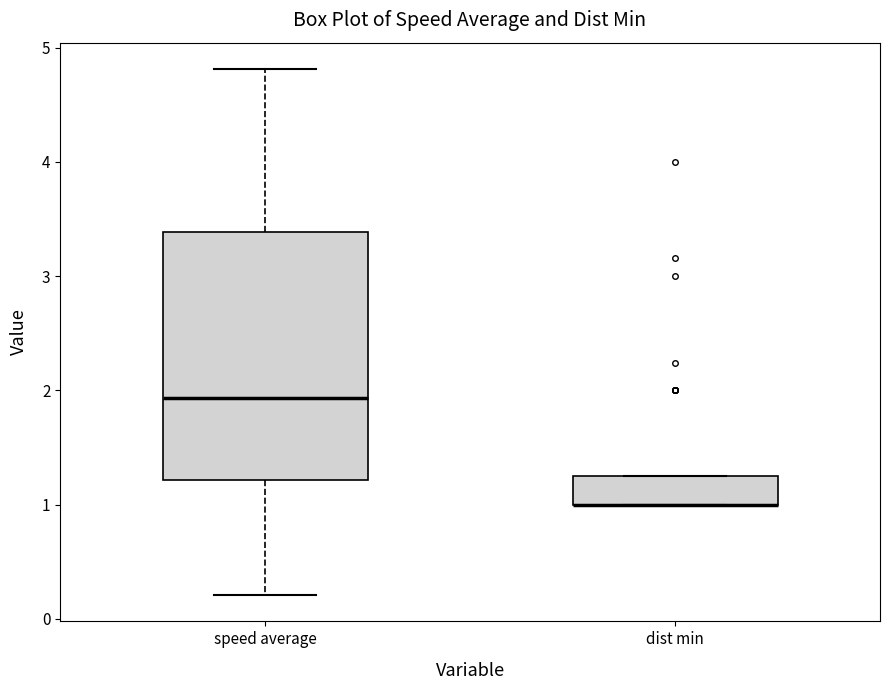

Where is the lower edge of the box for dist min on the y-axis? The values are not printed on the chart, so give them approximately, as read against the axis.

1.0